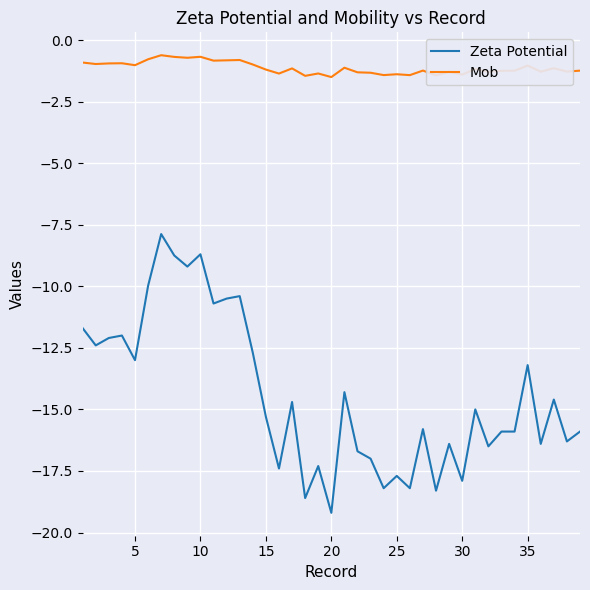

True or false: Mob and Zeta Potential intersect in this chart.

False